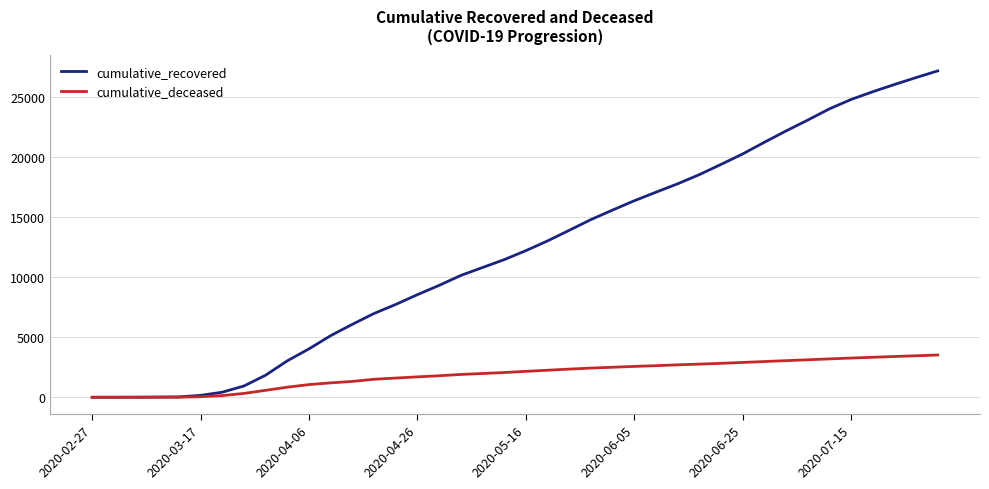

Which series has the widest spread of values?

cumulative_recovered